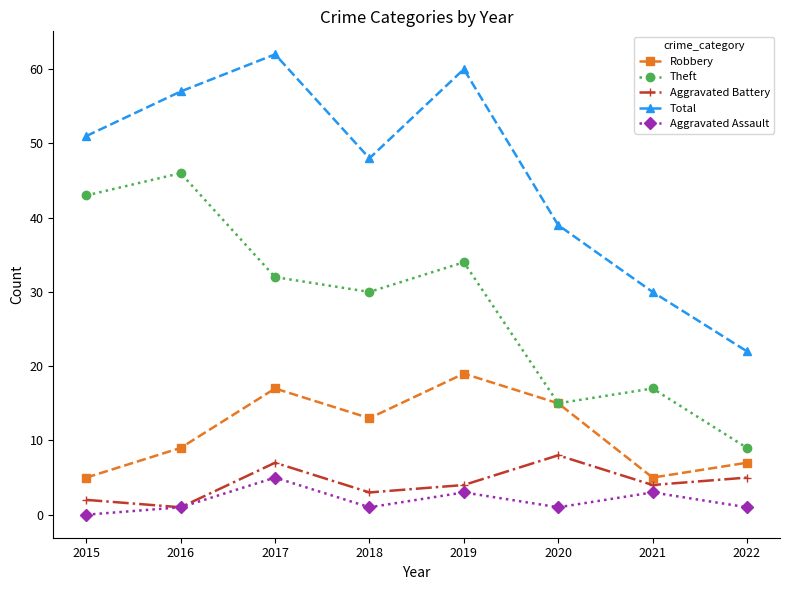

At which category does Total reach its first local peak?

2017